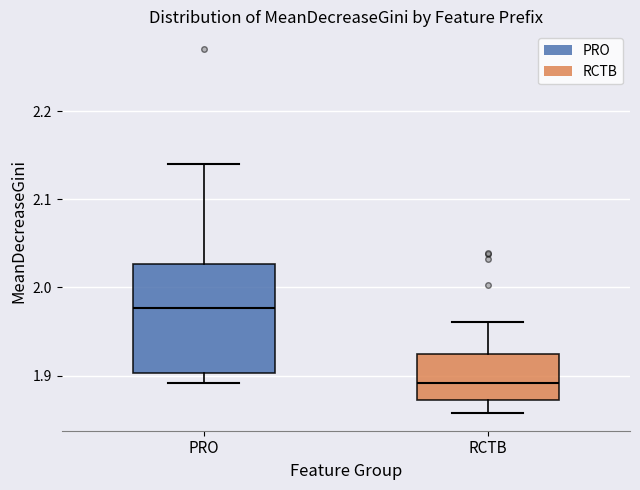

Reading left to right, transcribe this box plot: for each box, give where its median line is, the range the box spans, and where its two whiskers end, as read against the y-axis. The values are not printed on the chart, so give them approximately, as read against the axis.

PRO: median 1.98, box 1.90 to 2.03, whiskers 1.89 to 2.14
RCTB: median 1.89, box 1.87 to 1.92, whiskers 1.86 to 1.96